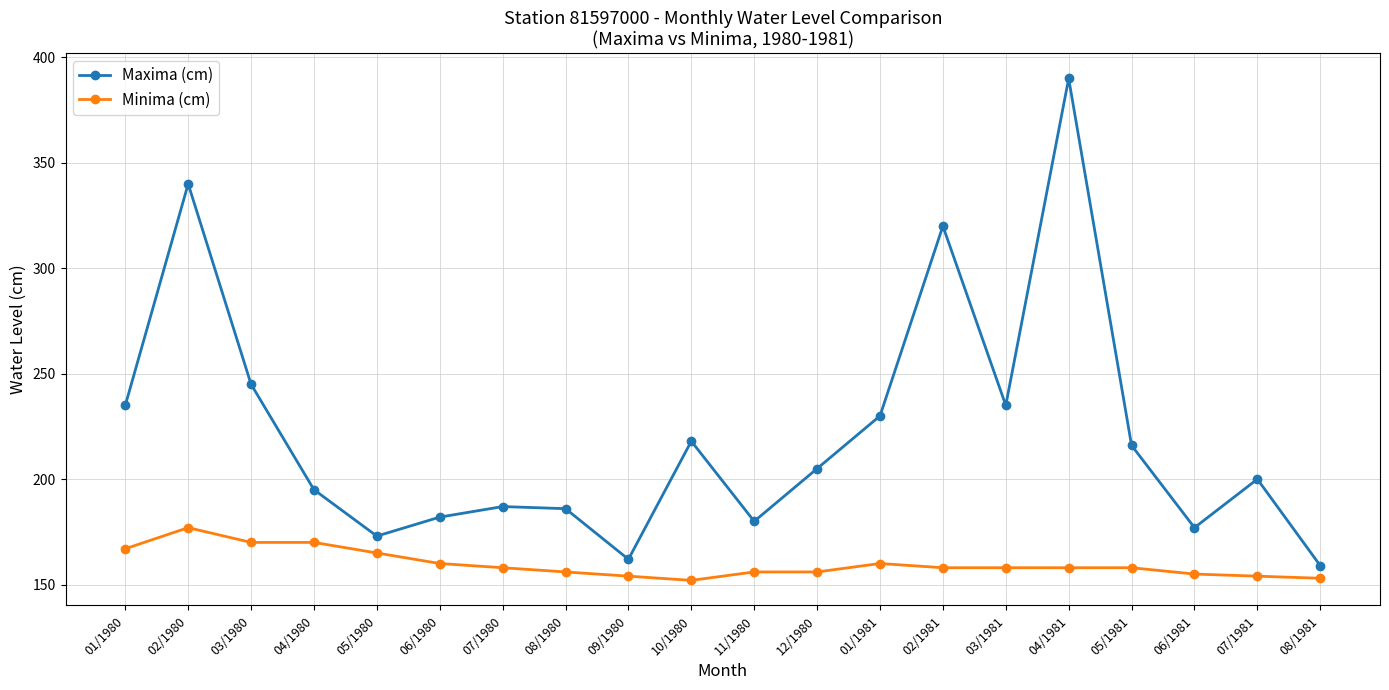

Which series has the widest spread of values?

Maxima (cm)